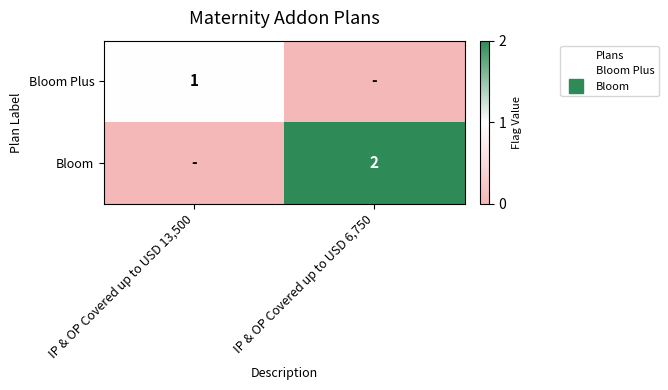

How many series are shown in this chart?

2